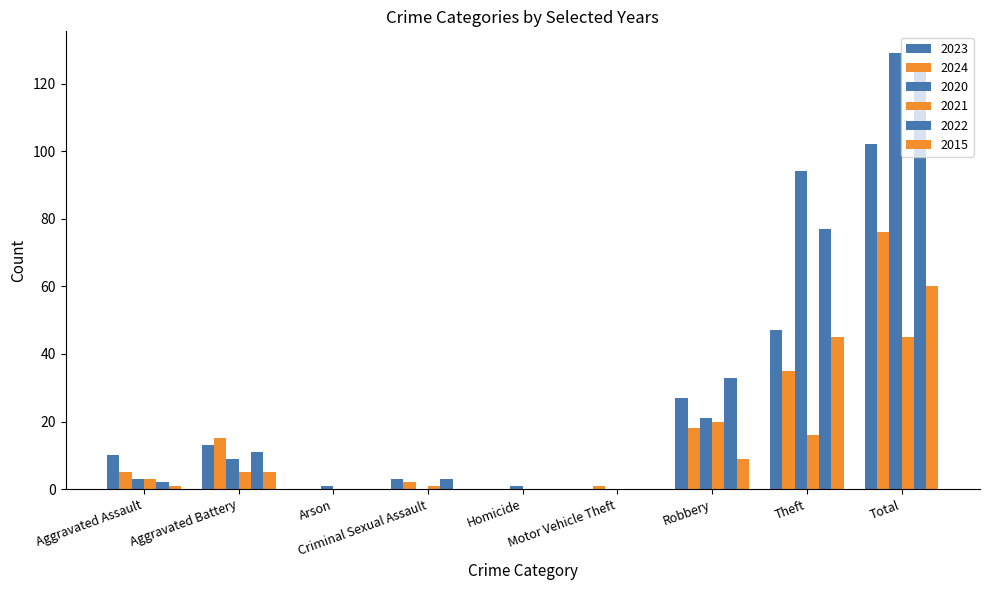

Which category has the highest value in the 2022 series?

Total